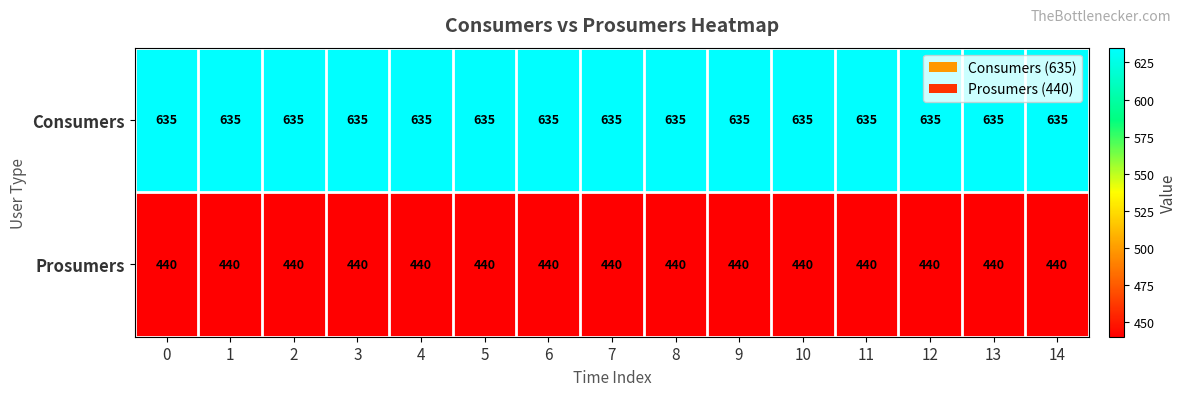

The value of Prosumers at 3 is 782. True or false?

False